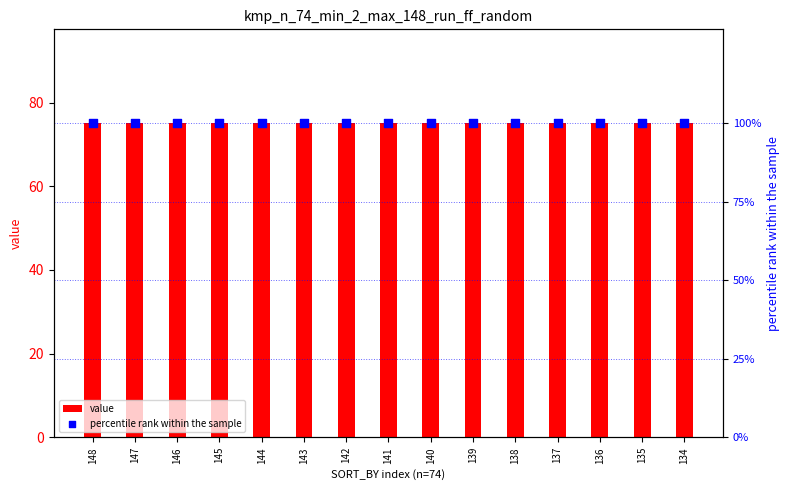

At how many categories does at least one series exceed 95?

15